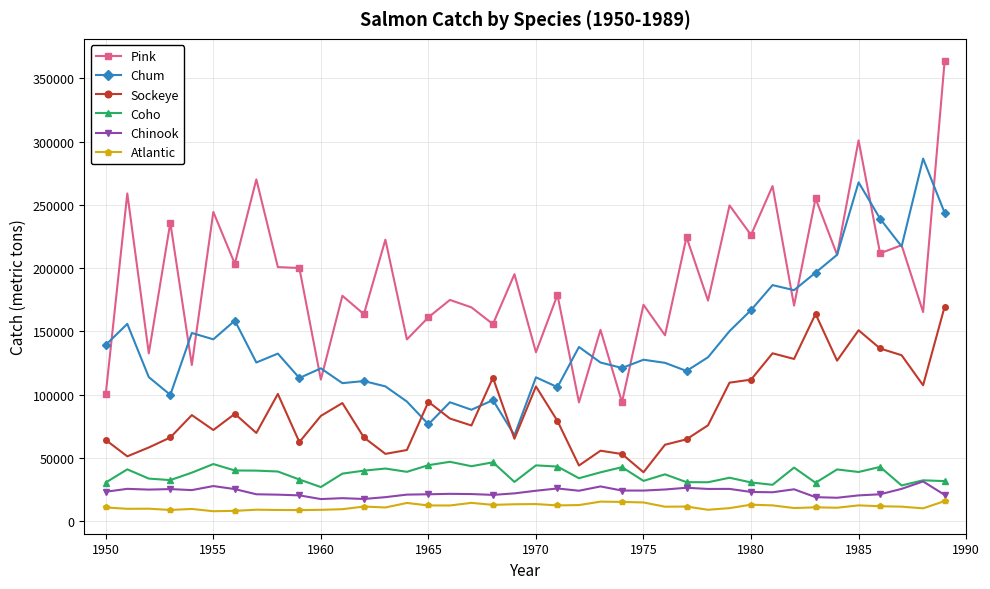

How many data points in Sockeye are less than 81080?

20